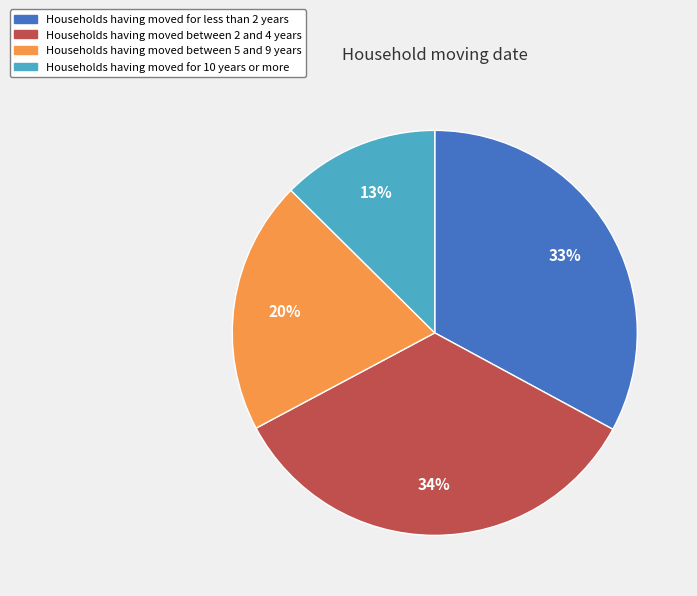

Is there any slice that represents more than half of the pie?

No